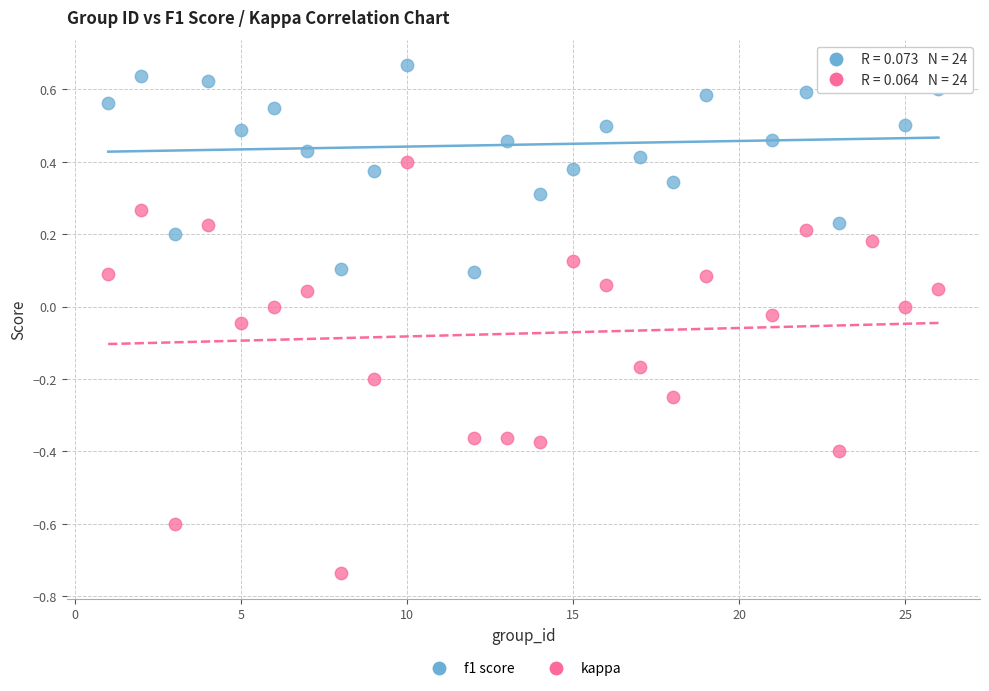

Which series reaches the minimum Y coordinate?

kappa